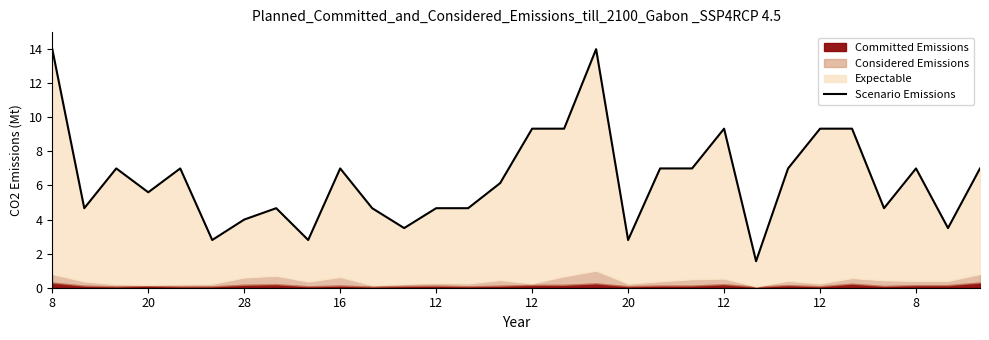

How many lines are shown in the chart?

1